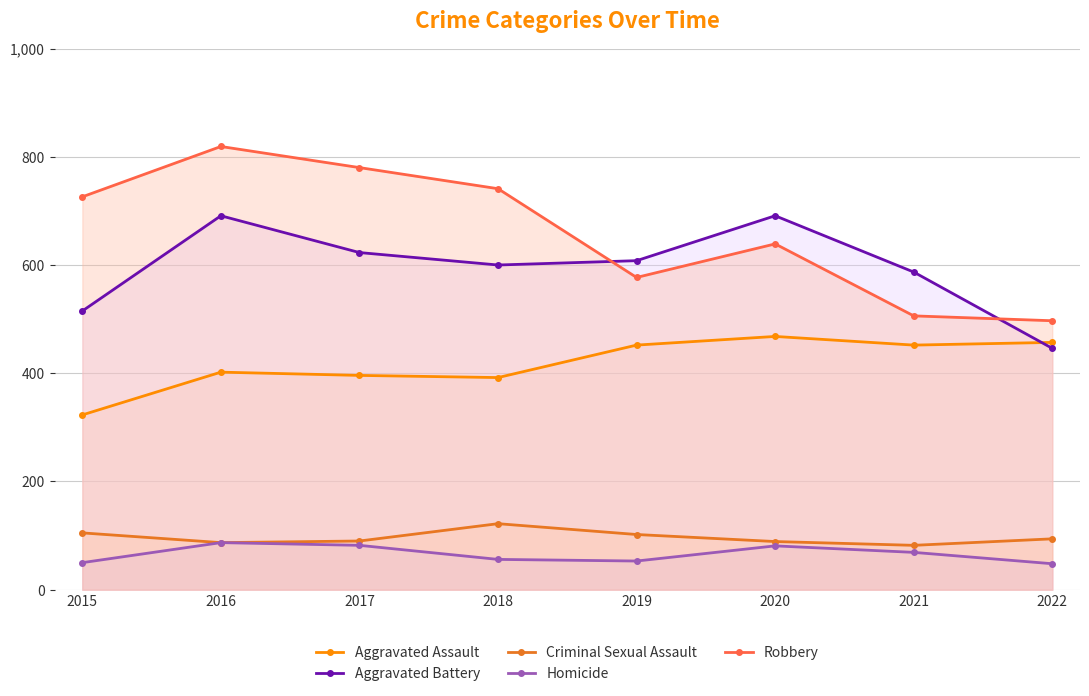

What is the difference between the Homicide values at 2019 and 2020?

28